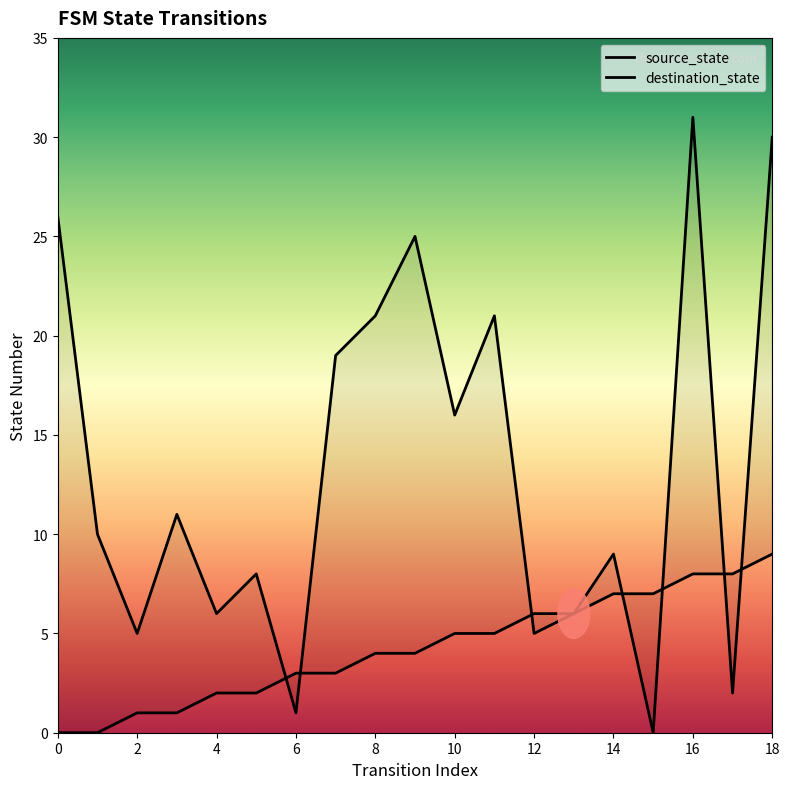

What is the value of the destination_state point at the 13th from the left?

5